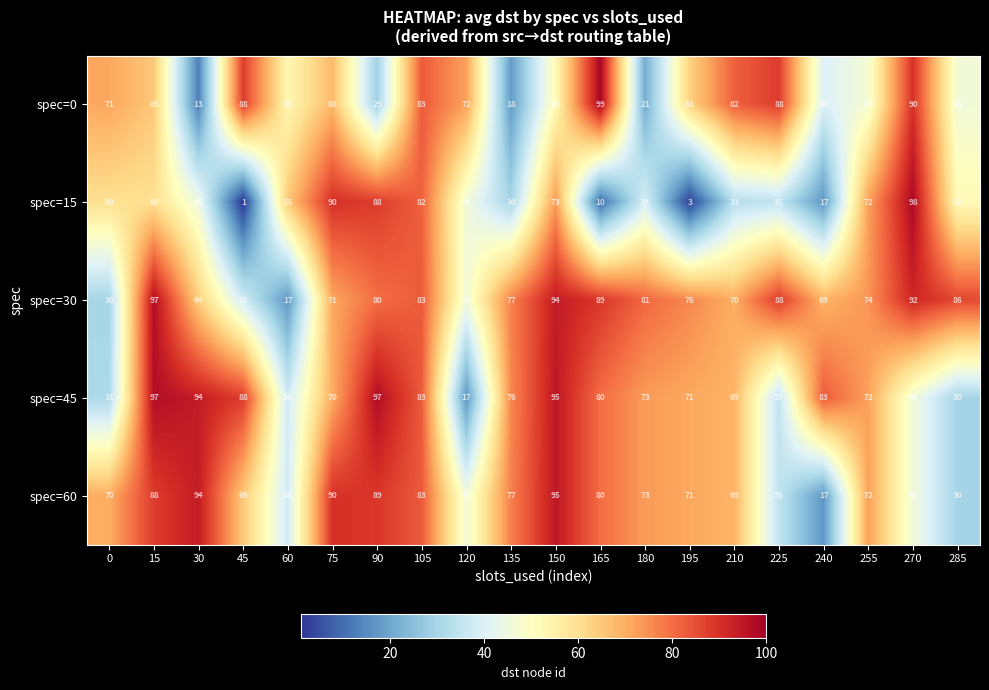

Which series has the widest spread of values?

spec=15